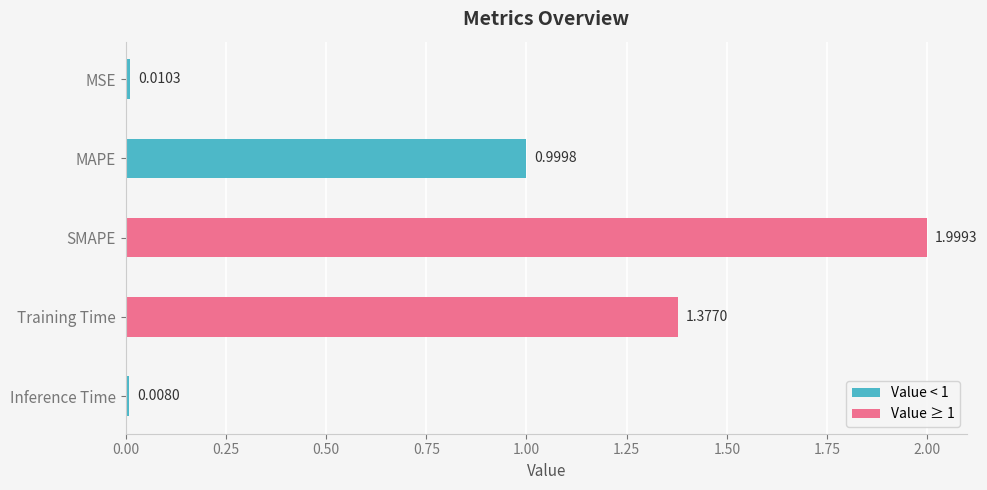

Which category has the highest value across all series?

SMAPE